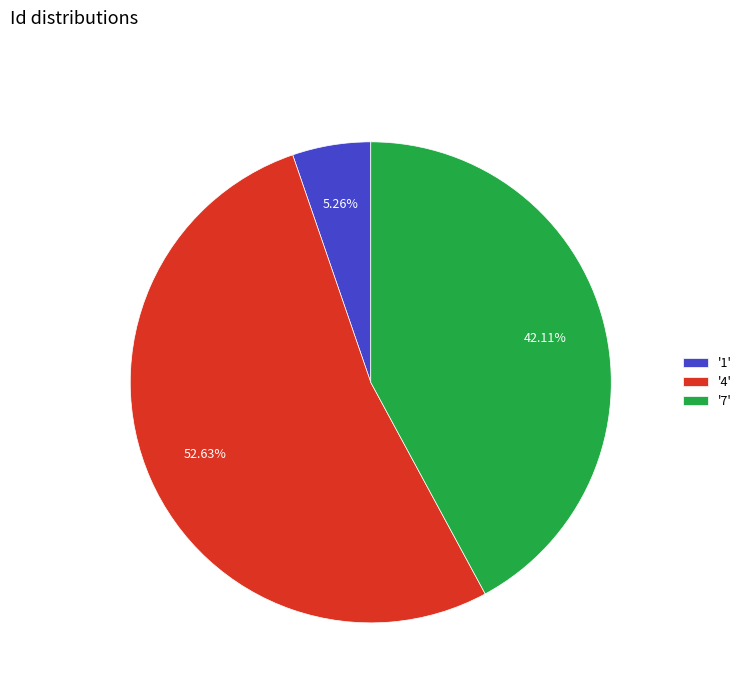

How many segments does this pie chart have?

3